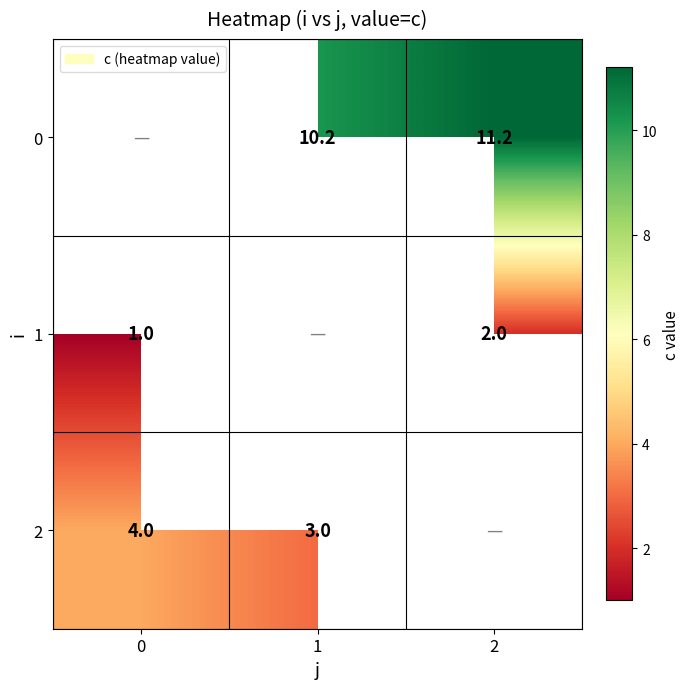

Between 0 and 2, which is larger?

2